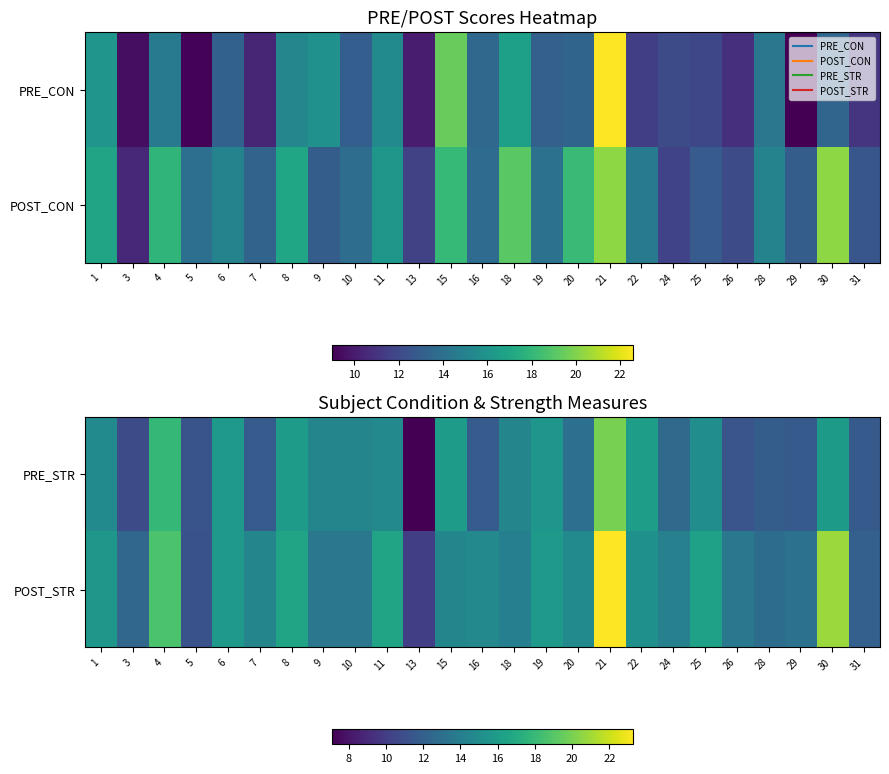

What is the difference between the PRE_STR values at 30 and 6?

0.1